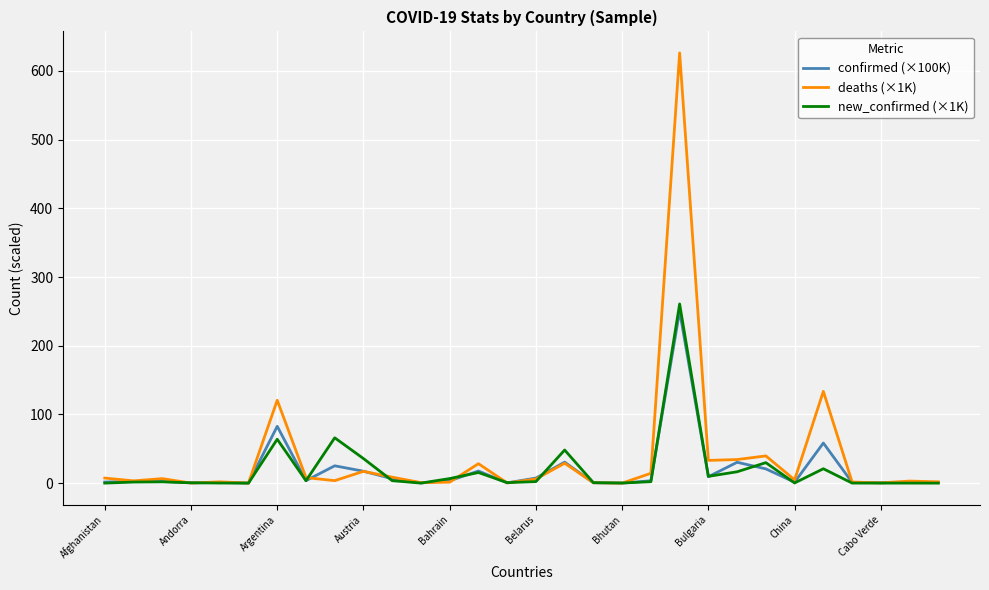

What is the maximum value for deaths (×1K)?

626.2